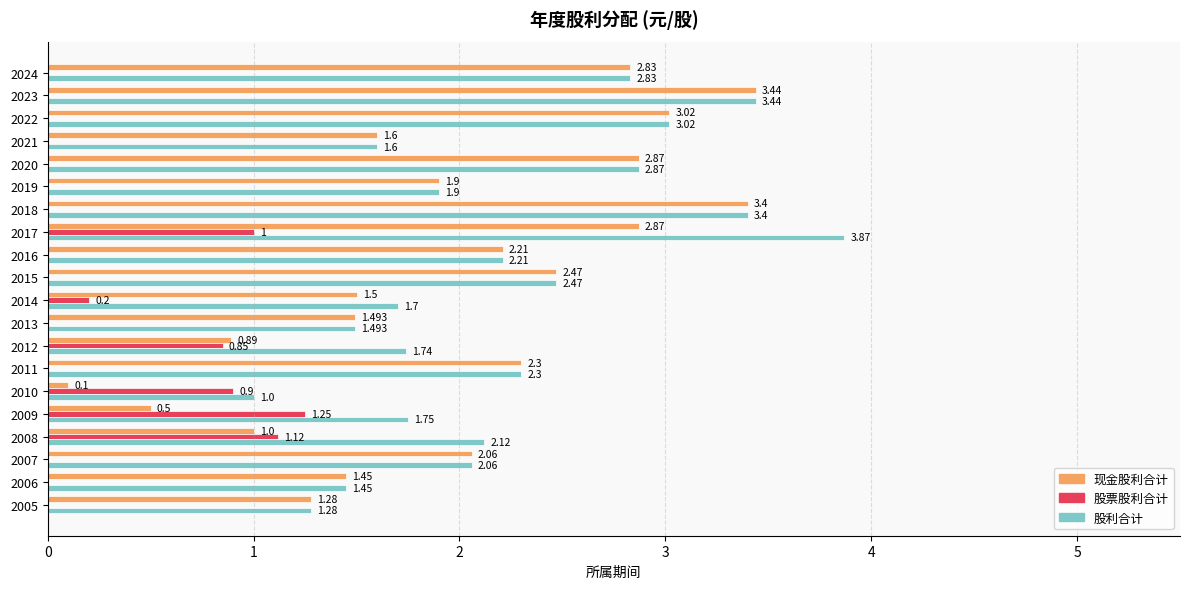

Is the value of 股利合计 at 2005 greater than the value of 现金股利合计 at 2008?

Yes